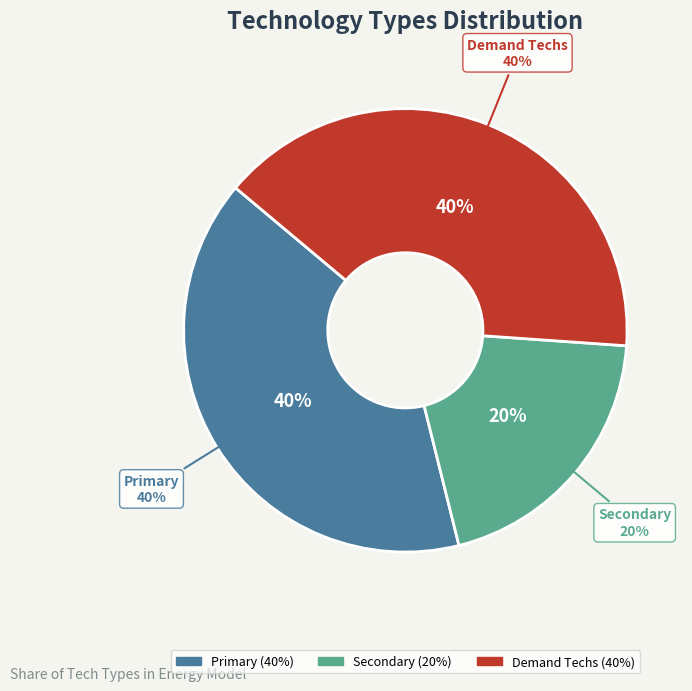

How many slices are in this pie chart?

3